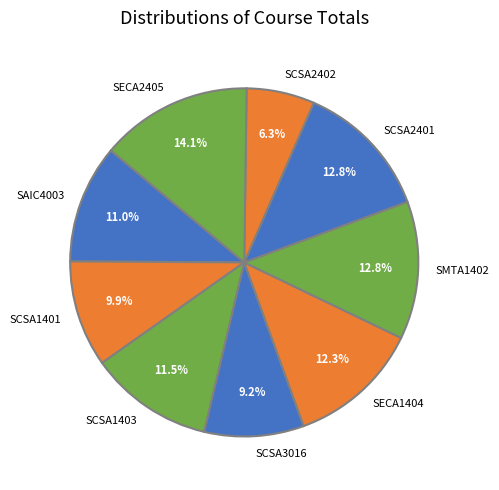

Which category has the smallest portion of the pie?

SCSA2402